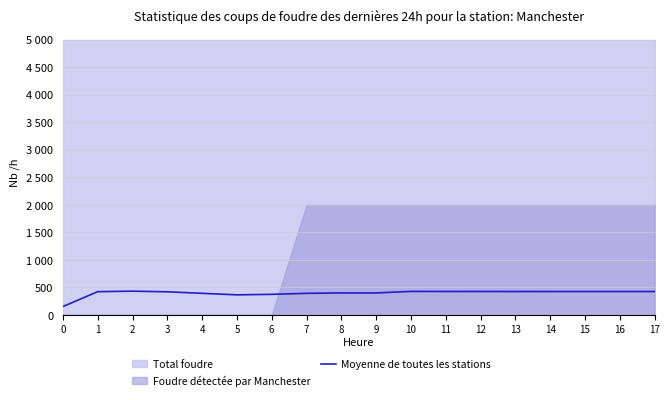

The chart shows a value of 393.8 at 7. True or false?

True